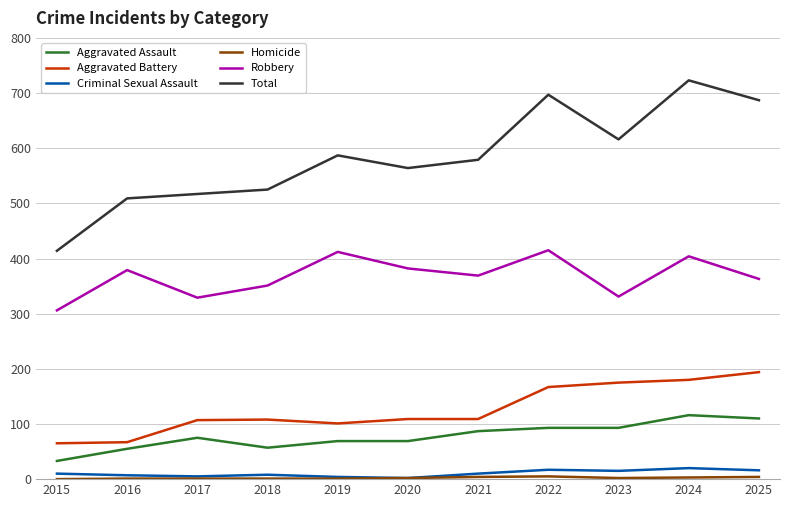

What is the minimum value for Aggravated Battery?

65